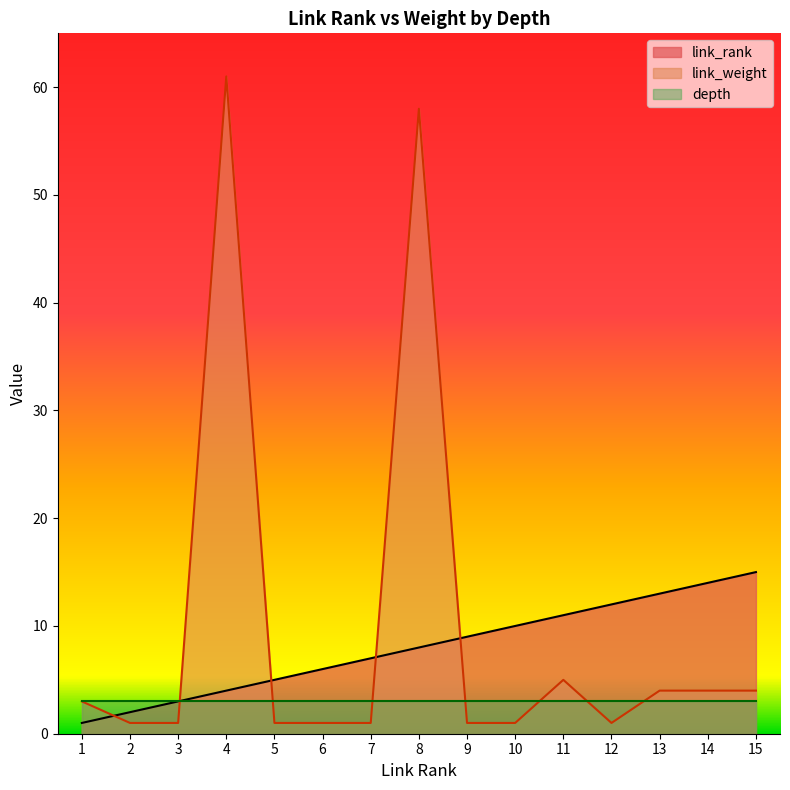

What is the difference between the link_weight values at 2 and 11?

4